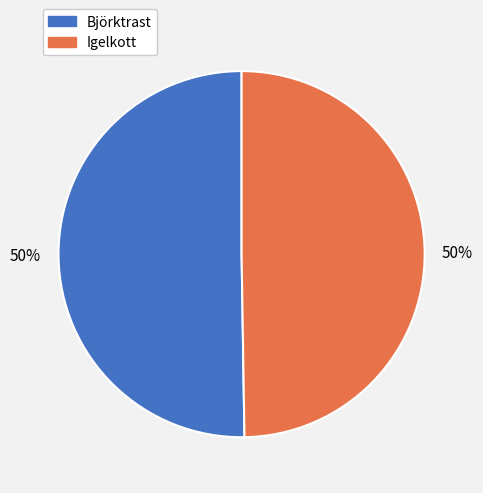

Count the number of slices in the pie.

2